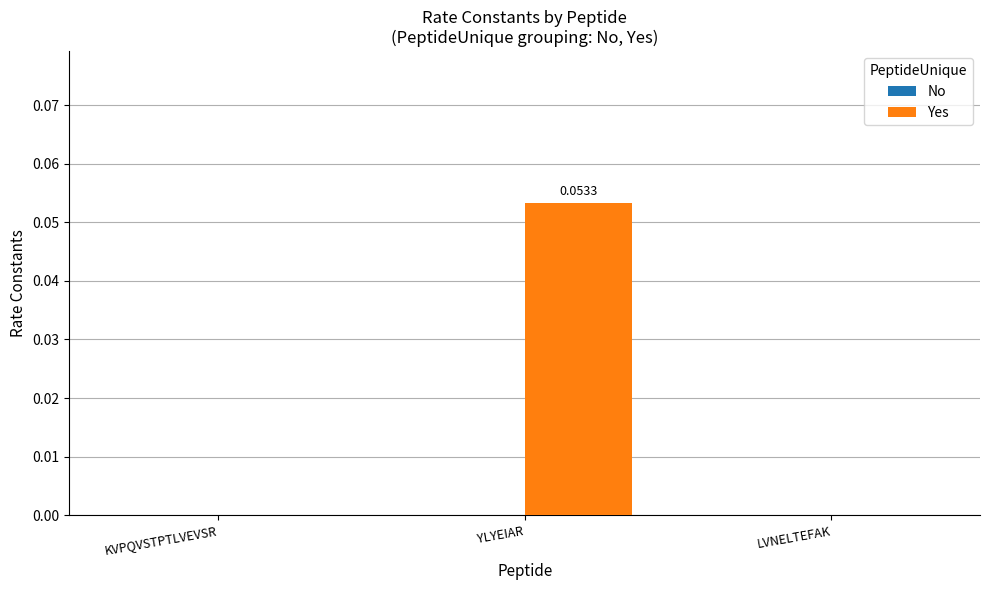

At which category does the chart reach its peak across all series?

YLYEIAR